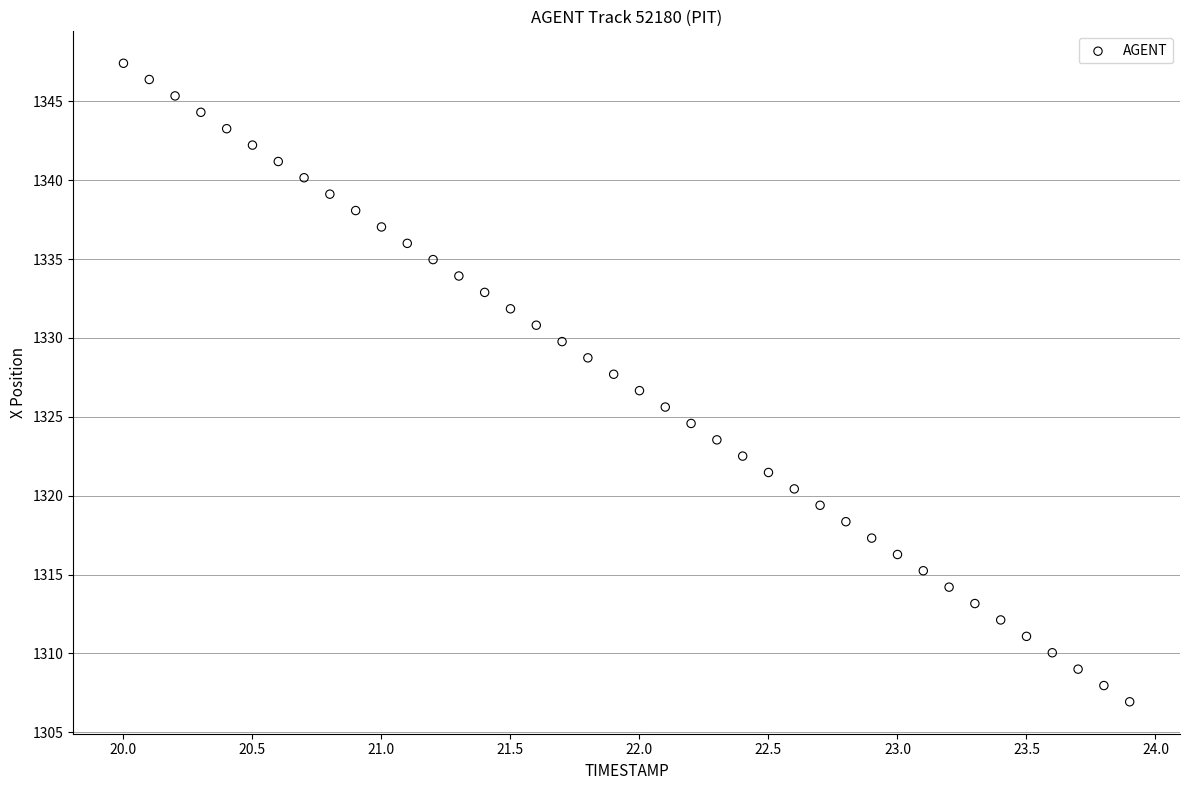

What is the range of X values (max minus min)?

3.9